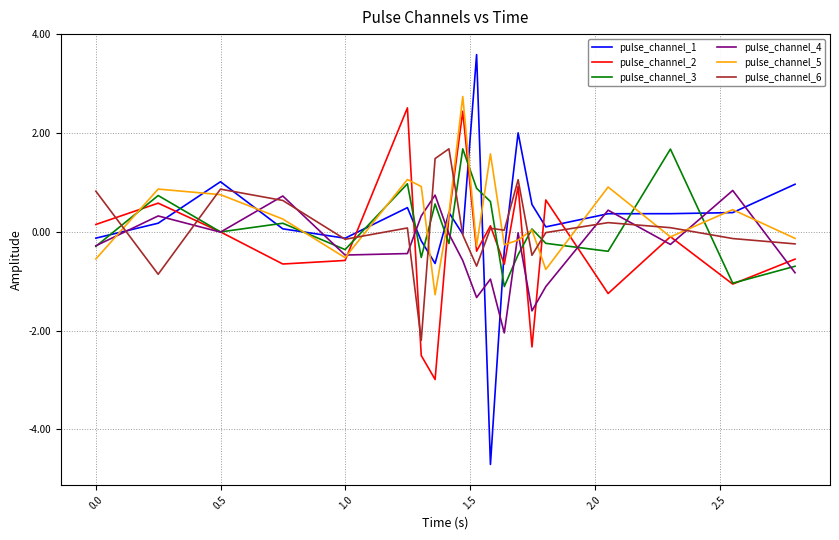

What is the minimum value for pulse_channel_1?

-4.7